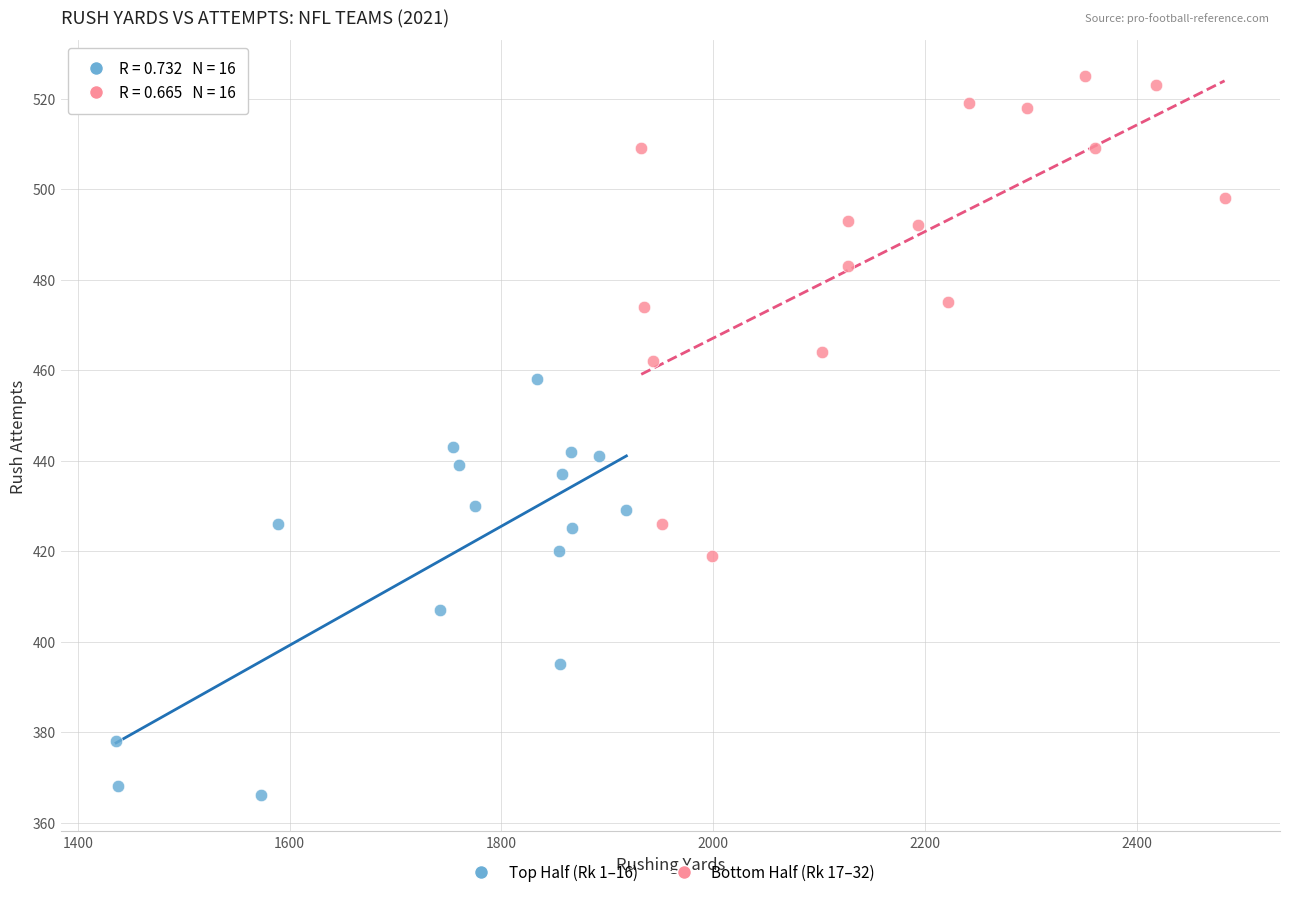

Which series reaches the minimum Y coordinate?

Top Half (Rk 1–16)